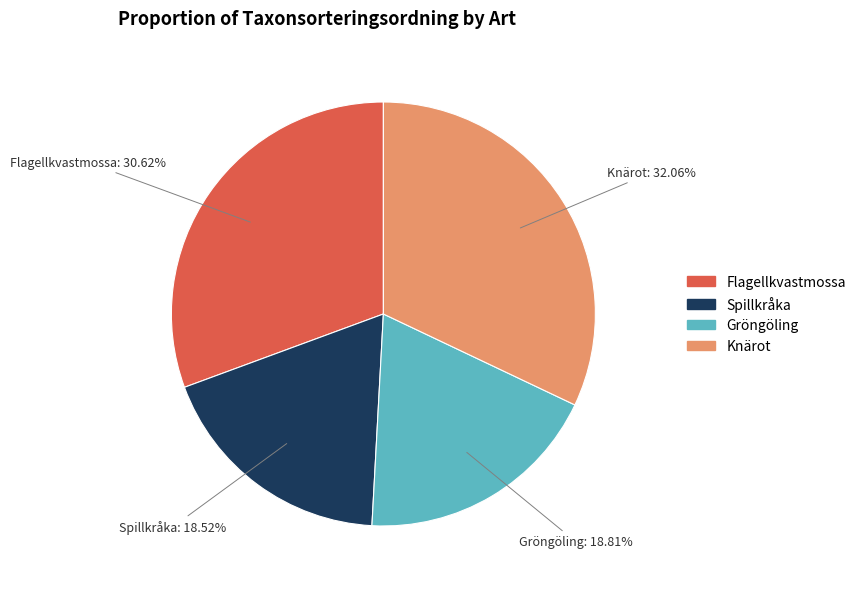

To the nearest percent, what percentage of the pie is Flagellkvastmossa?

31%